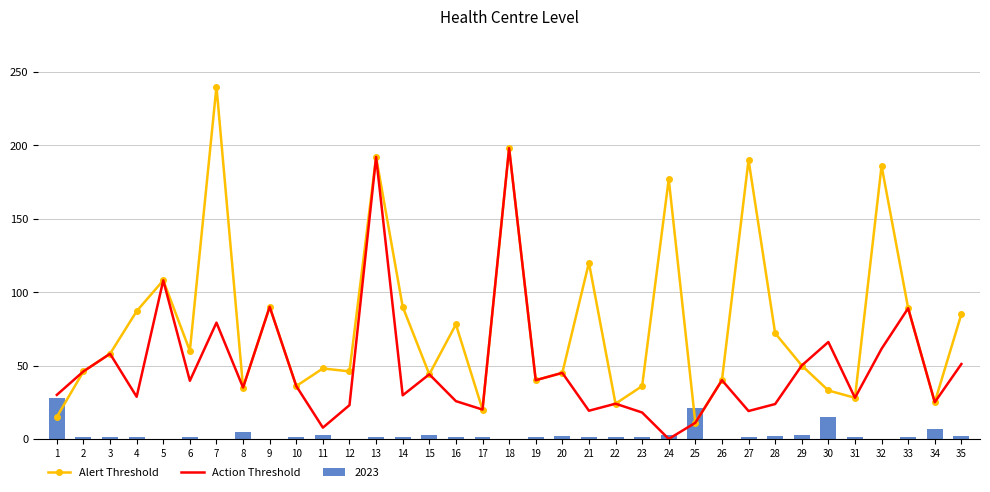

Are the bars grouped side by side (vs. stacked)?

Yes